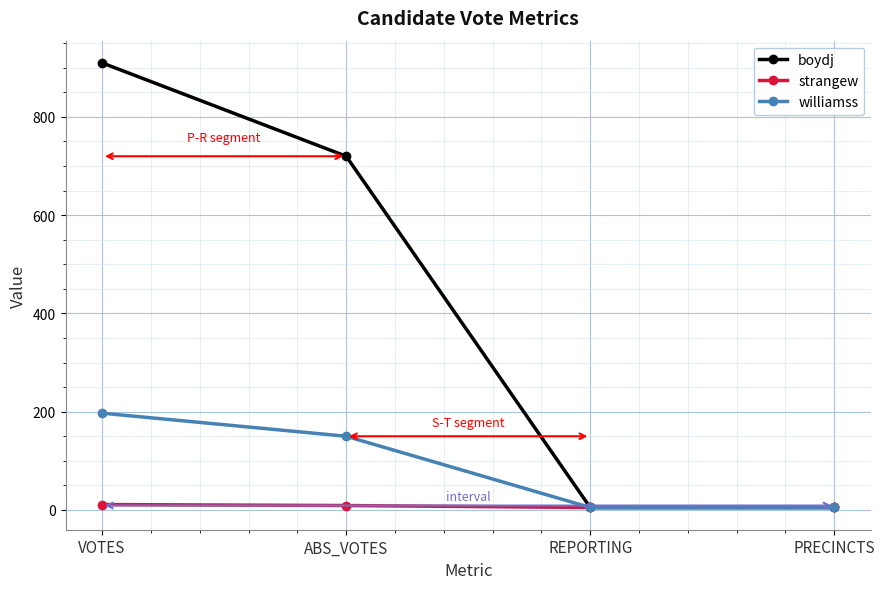

Rank the series by their maximum value, from lowest to highest.

strangew, williamss, boydj